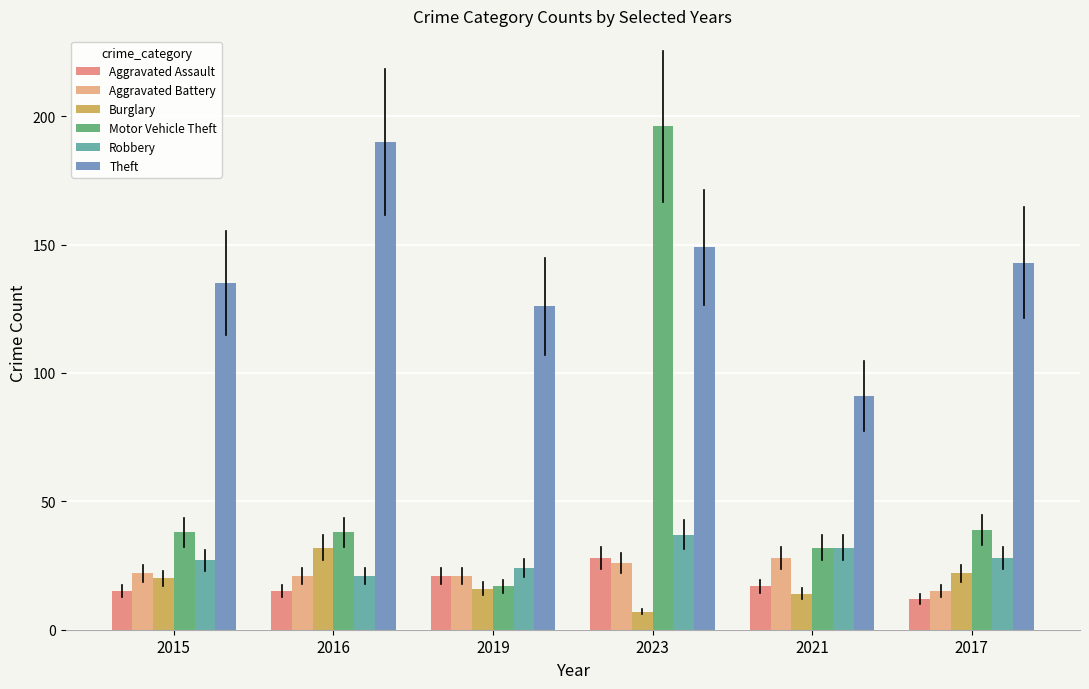

How many bars are there in each group?

6